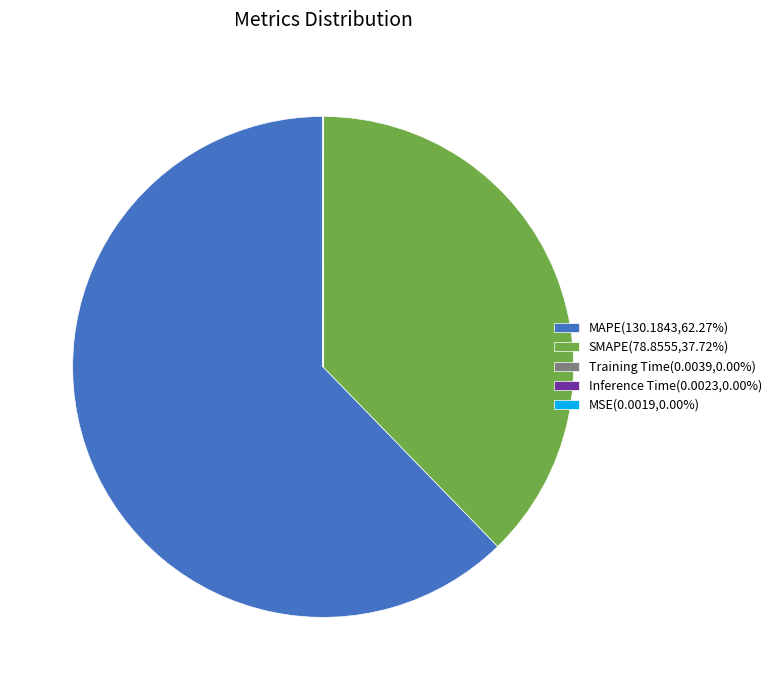

Which slice represents more than half of the pie?

MAPE